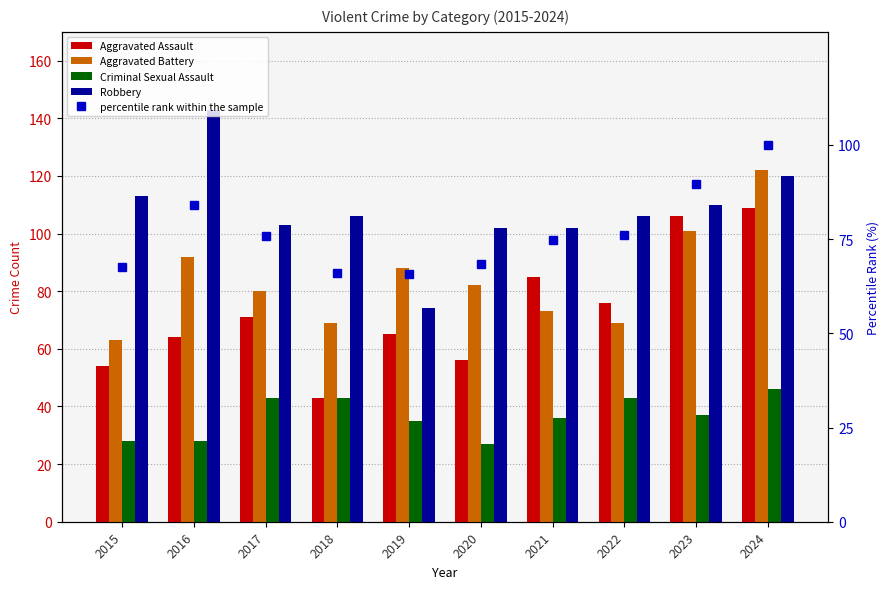

Rank the series at 2022 from lowest to highest value.

Criminal Sexual Assault, Aggravated Battery, Aggravated Assault, percentile rank within the sample, Robbery